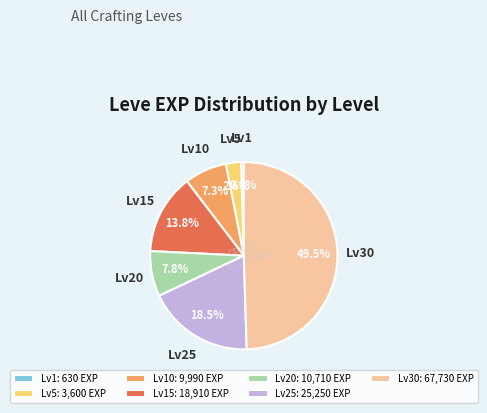

Count the number of slices in the pie.

7